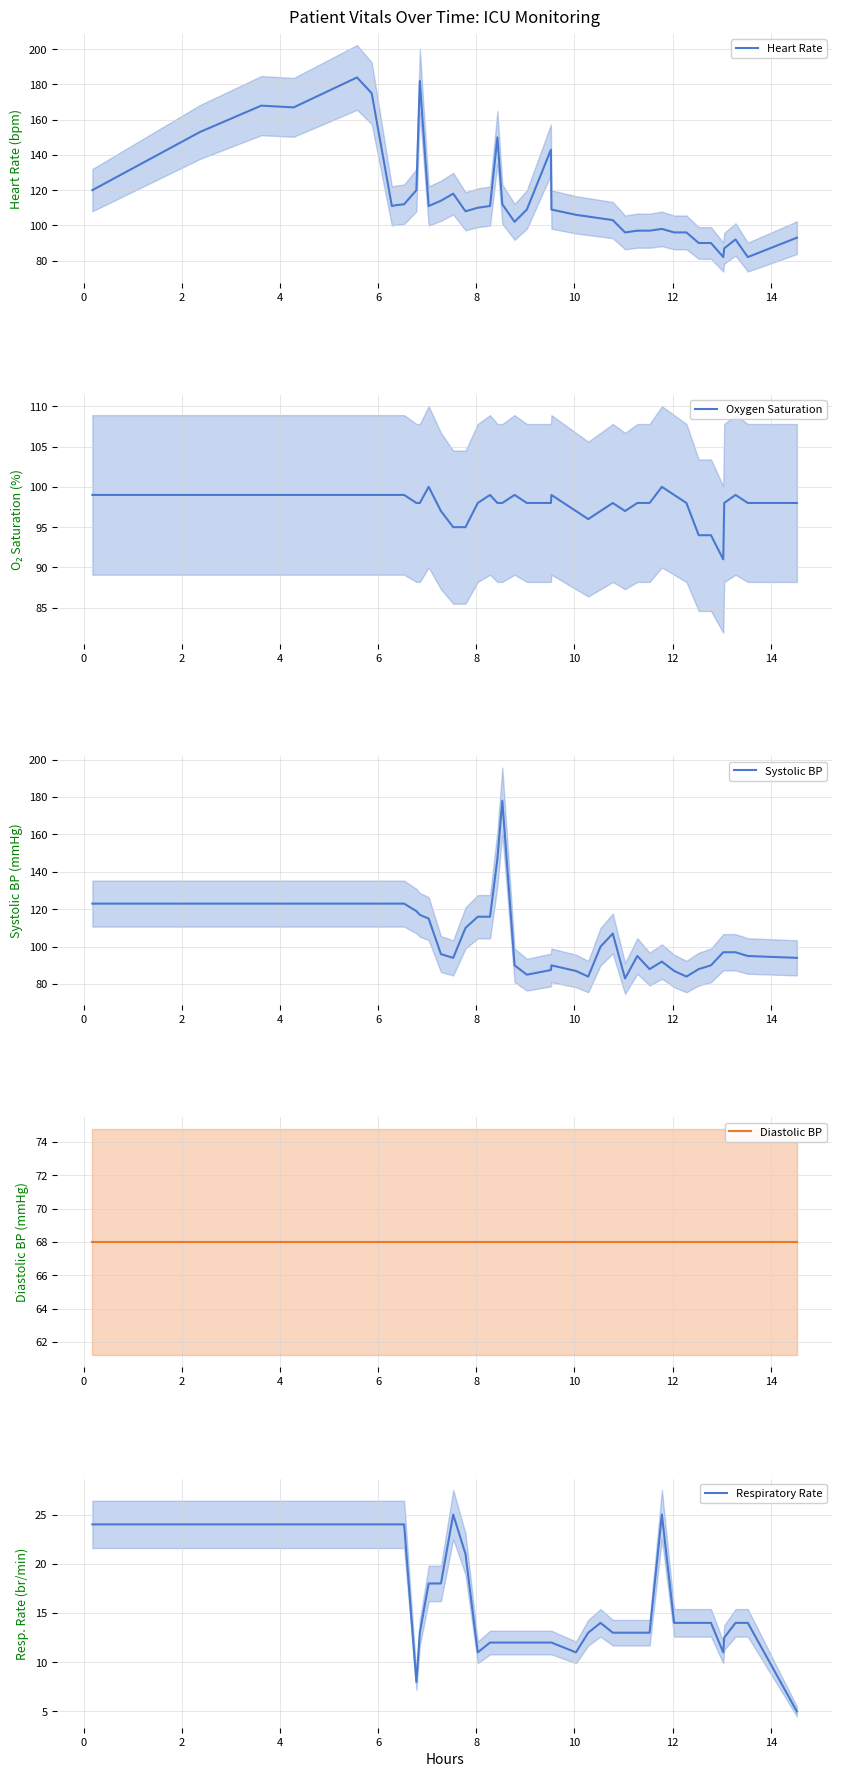

What is the maximum value for Respiratory Rate?

25.0